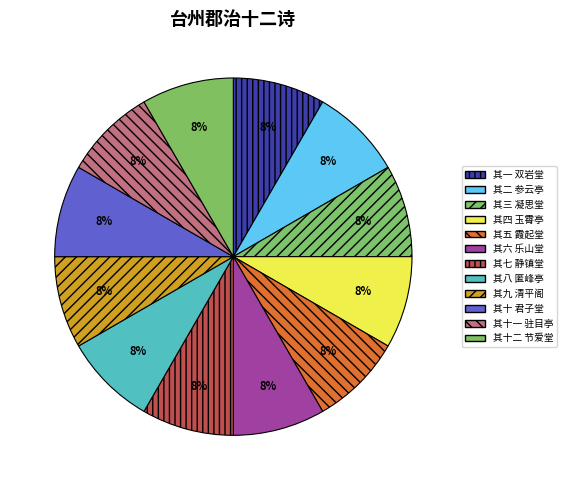

Which slice is the largest?

其五 霞起堂